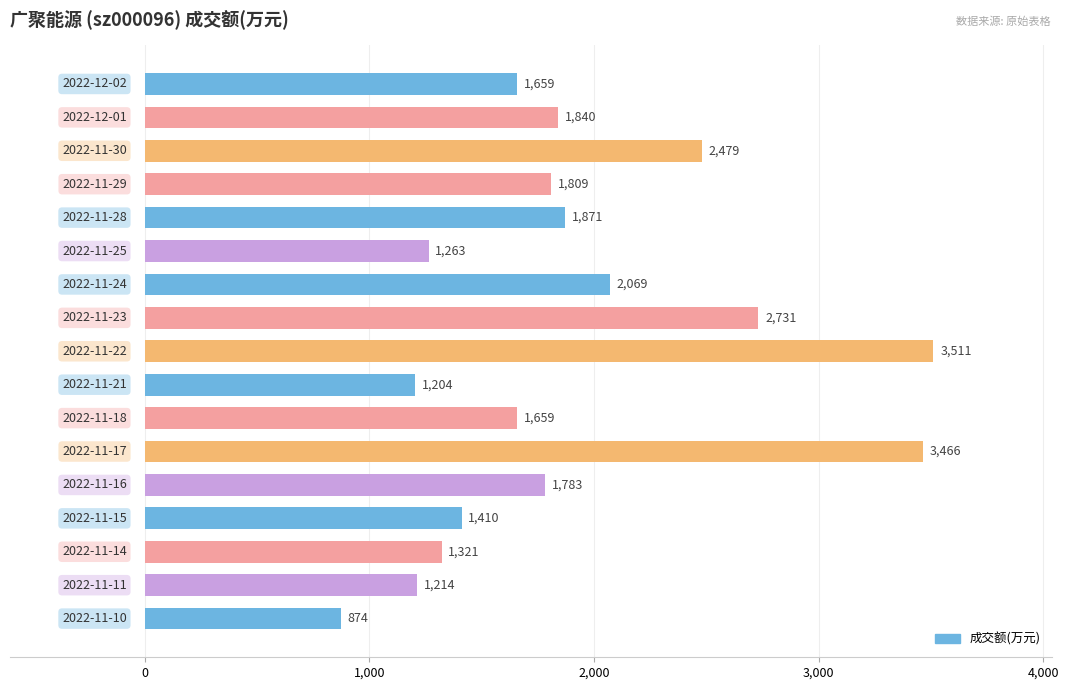

What is the value of the 1st bar from the top?

1659